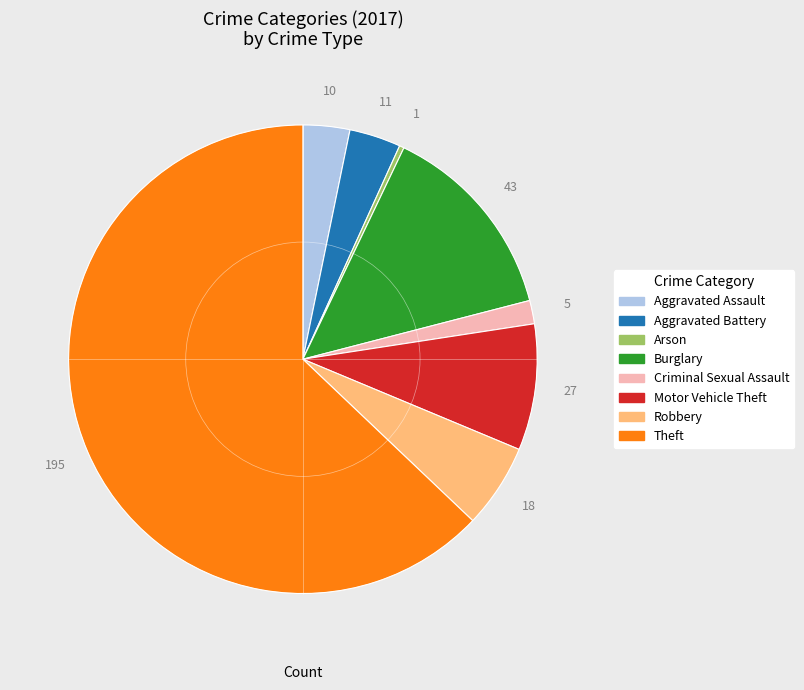

How many slices are in this pie chart?

8